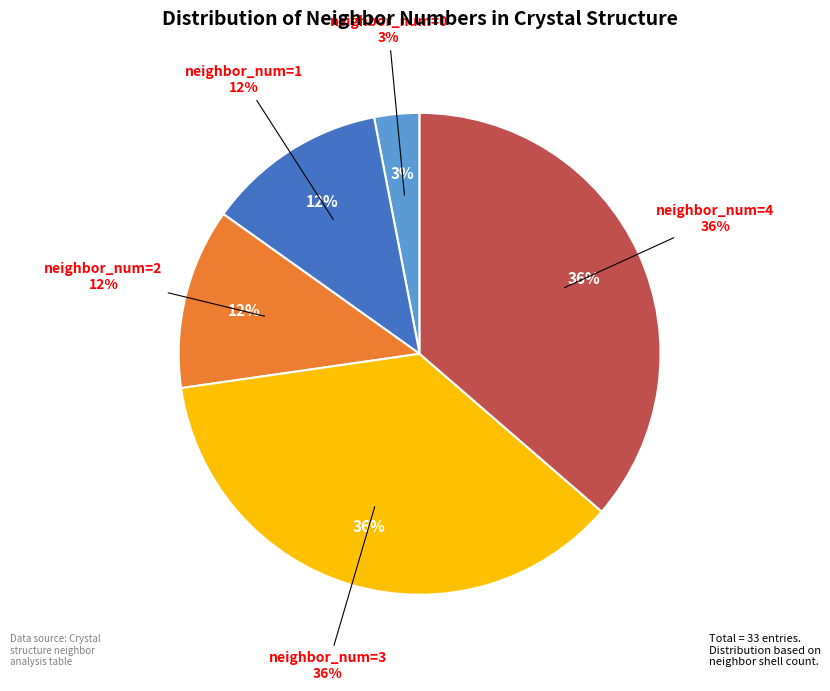

To the nearest percent, what is the average slice percentage?

20%